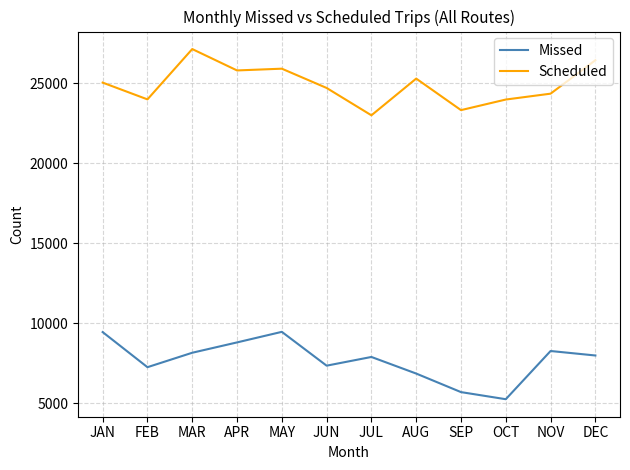

What is the total value across all series at SEP?

29040